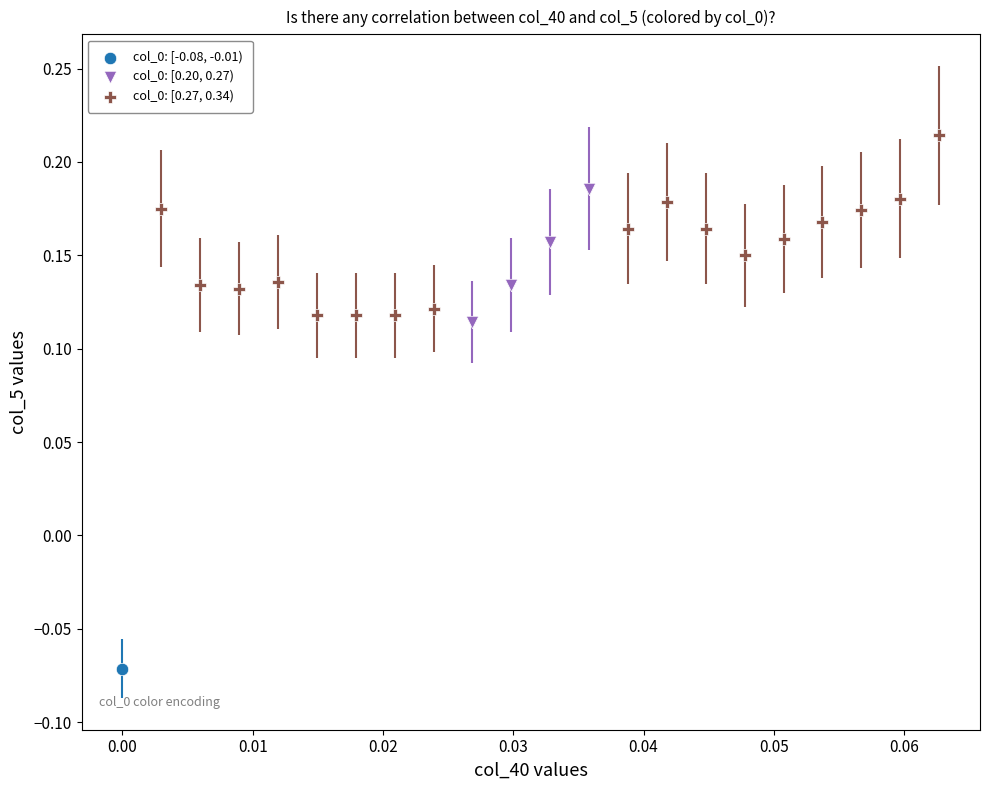

What are all the series names shown in the legend?

col_0: [-0.08, -0.01), col_0: [0.20, 0.27), col_0: [0.27, 0.34)